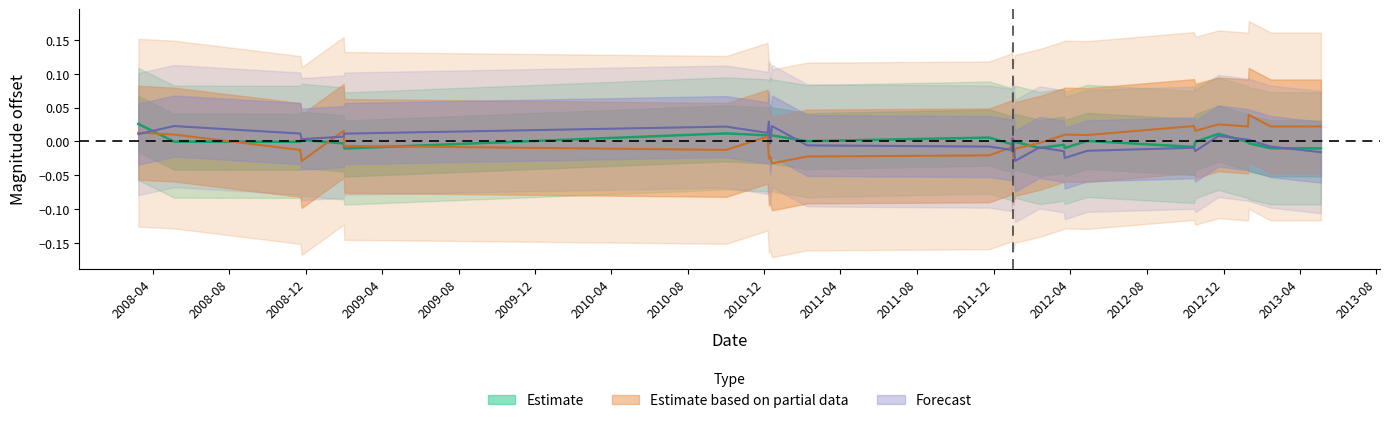

Which has a higher value, 2012-04-28 or 2013-01-10?

2012-04-28